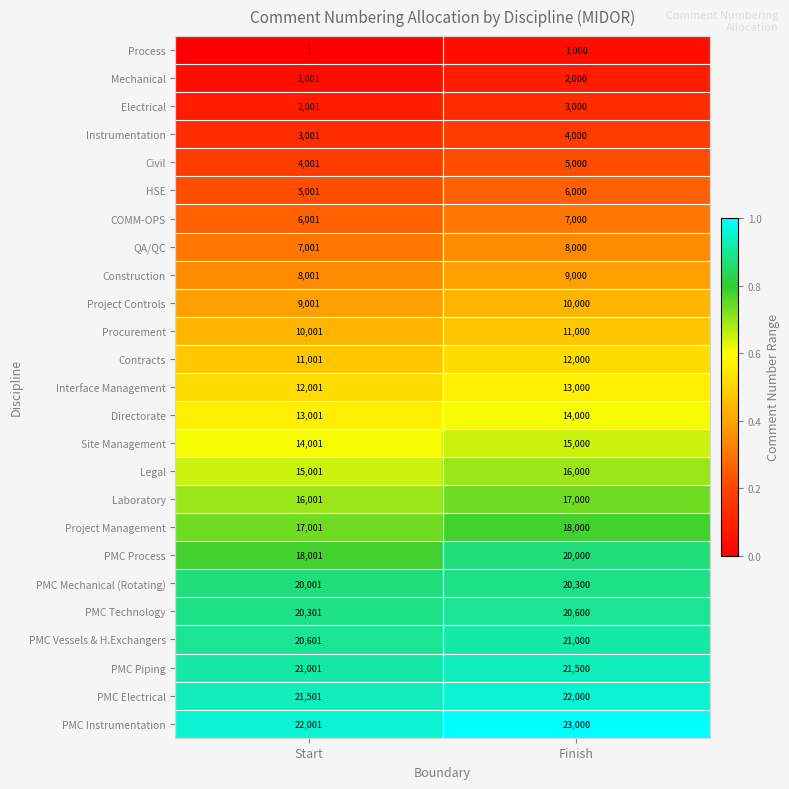

Which label corresponds to the largest value in the chart?

Finish